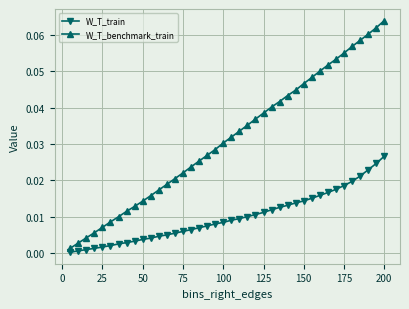

Rank the series by their average value, from lowest to highest.

W_T_train, W_T_benchmark_train